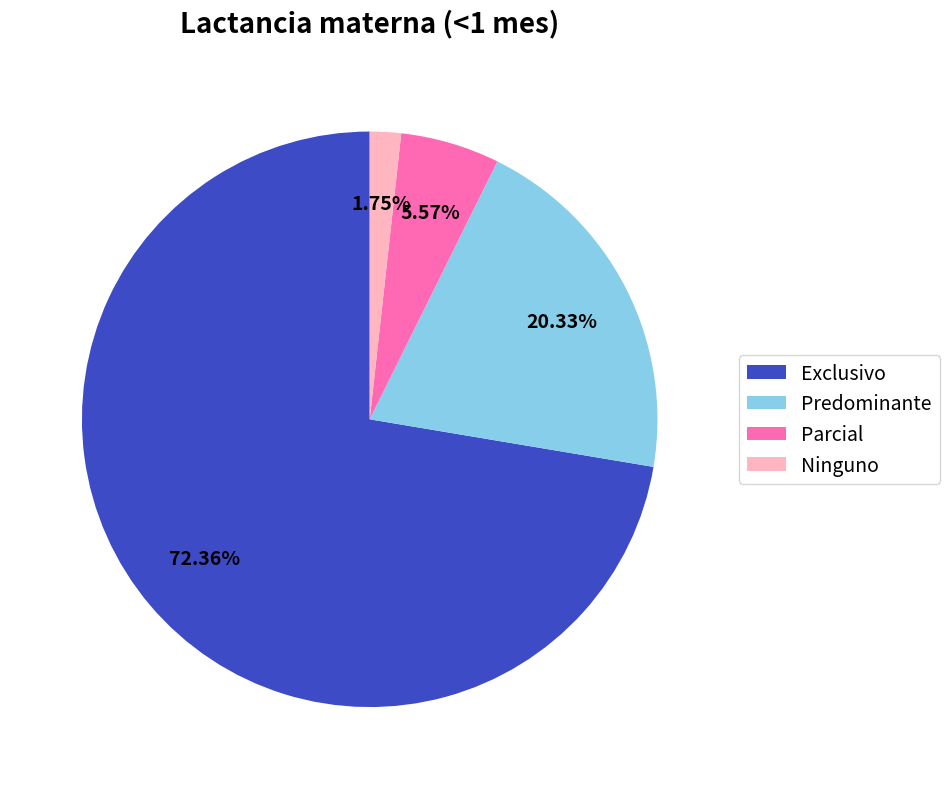

Between Predominante and Exclusivo, which is larger?

Exclusivo